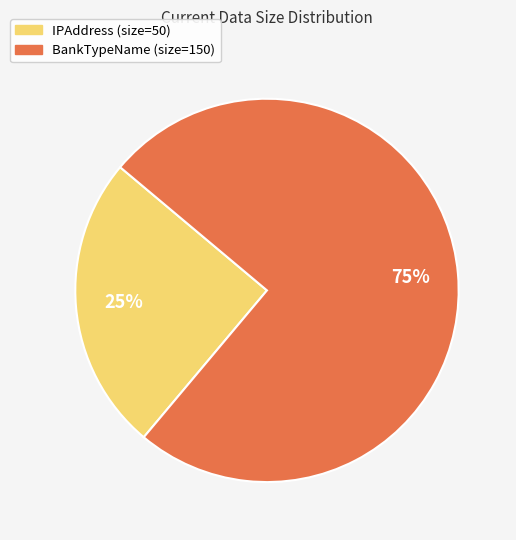

Is the sum of BankTypeName and IPAddress greater than half?

Yes